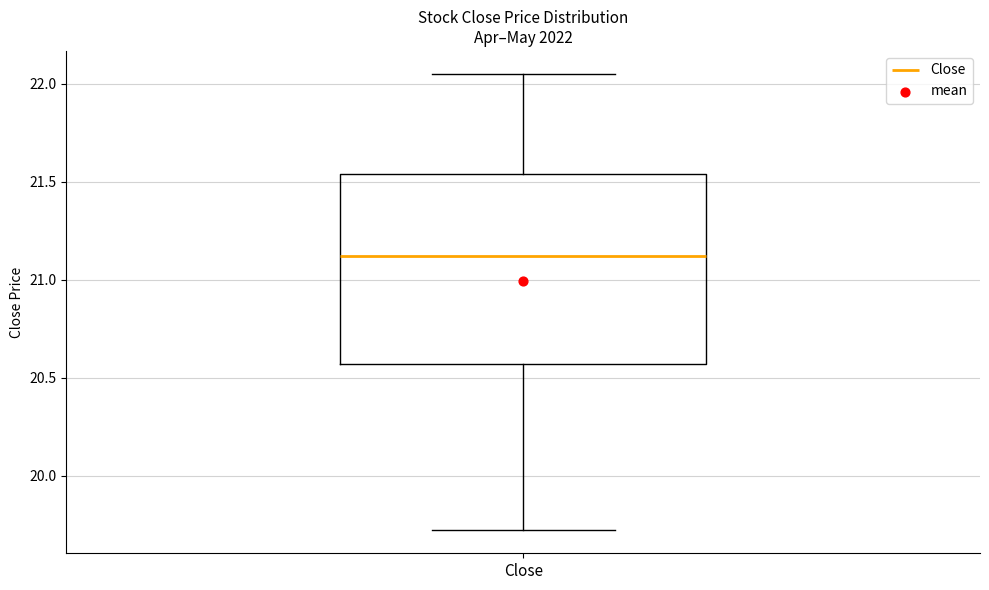

Where does the median line of the box for Close sit on the y-axis? The values are not printed on the chart, so give them approximately, as read against the axis.

21.10